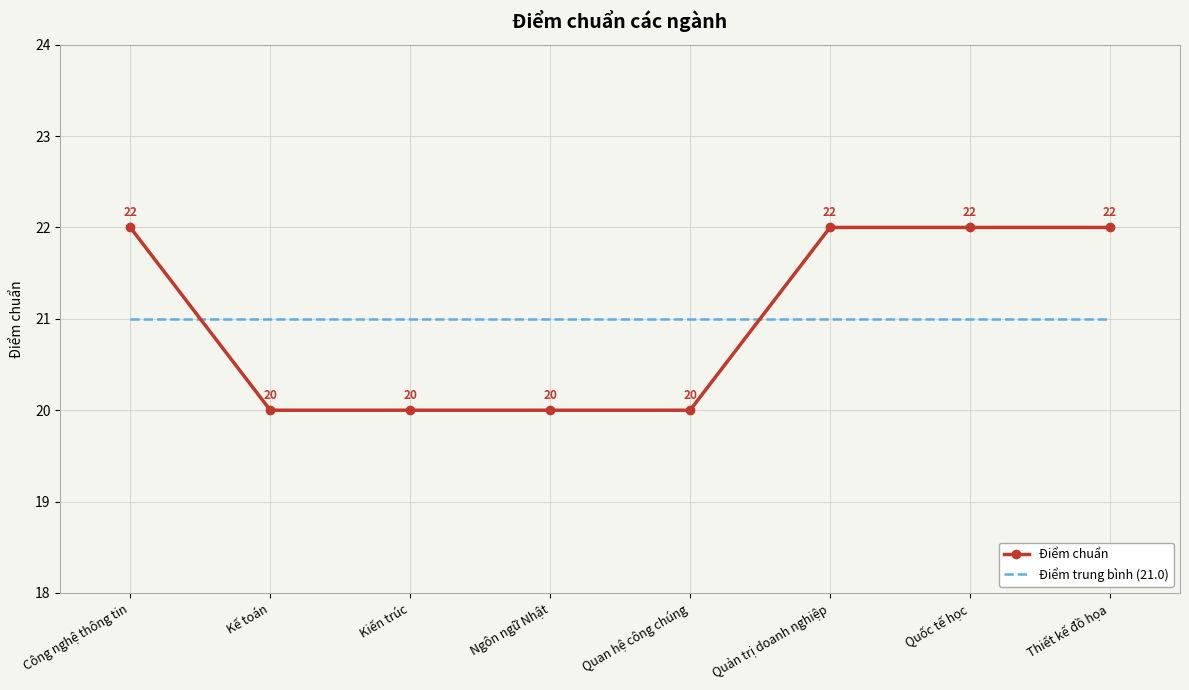

The value of Điểm trung bình (21.0) at Quan hệ công chúng is 37. True or false?

False